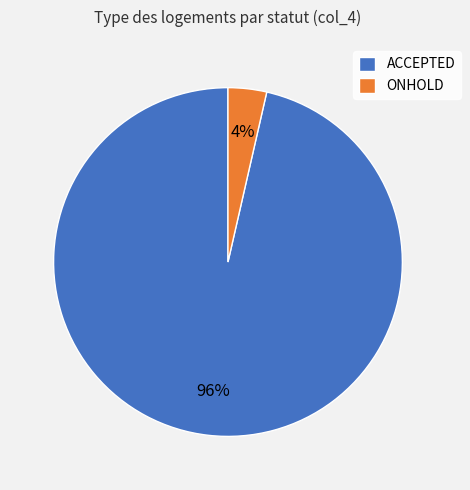

Which has a higher value, ACCEPTED or ONHOLD?

ACCEPTED